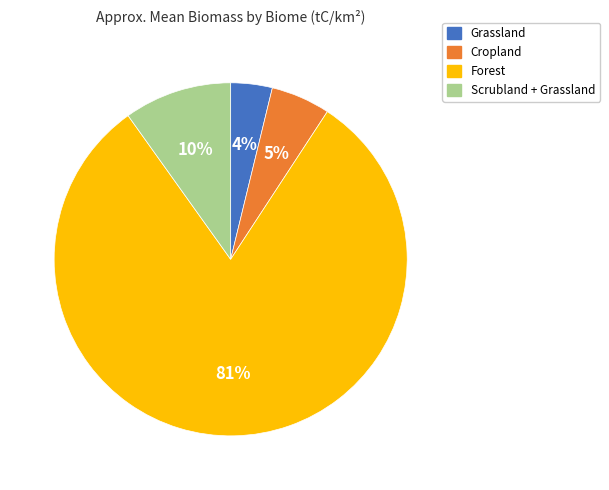

Which category accounts for the majority?

Forest